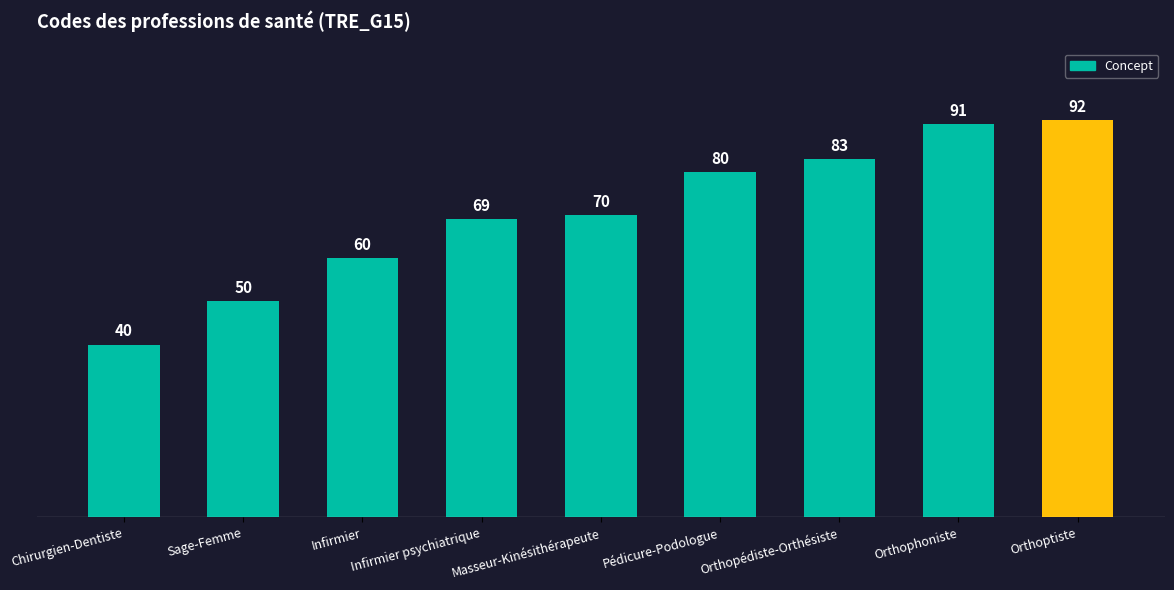

Does the chart contain any negative values?

No